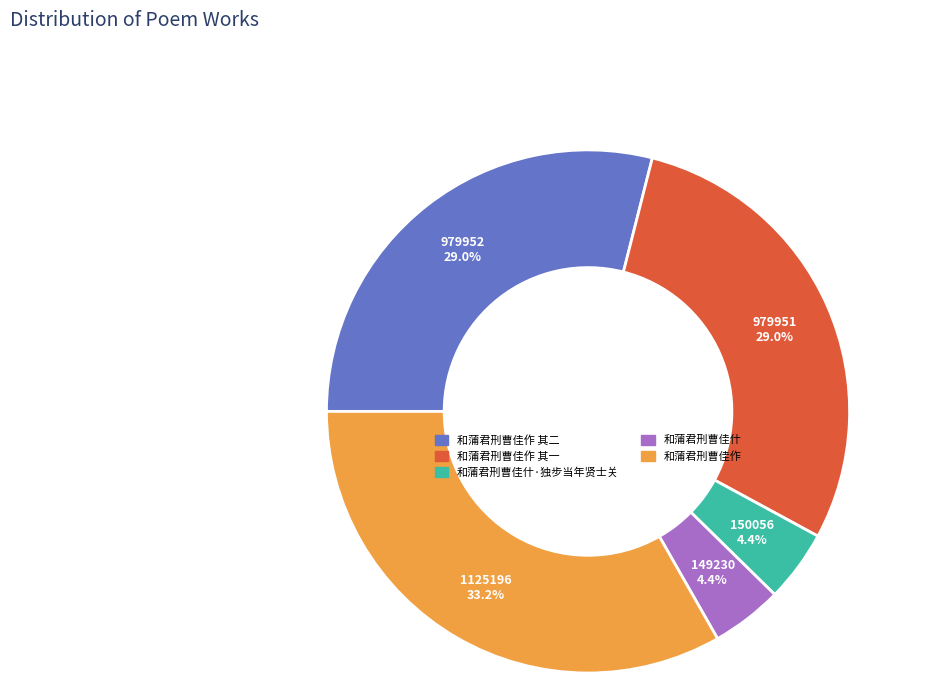

Is there a majority slice in this chart?

No